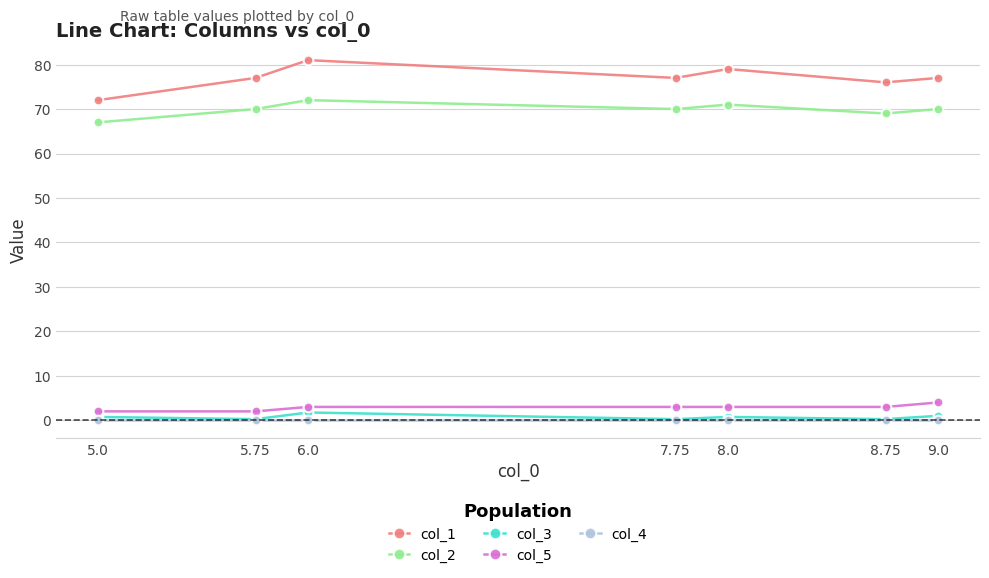

What is the maximum value for col_5?

4.0